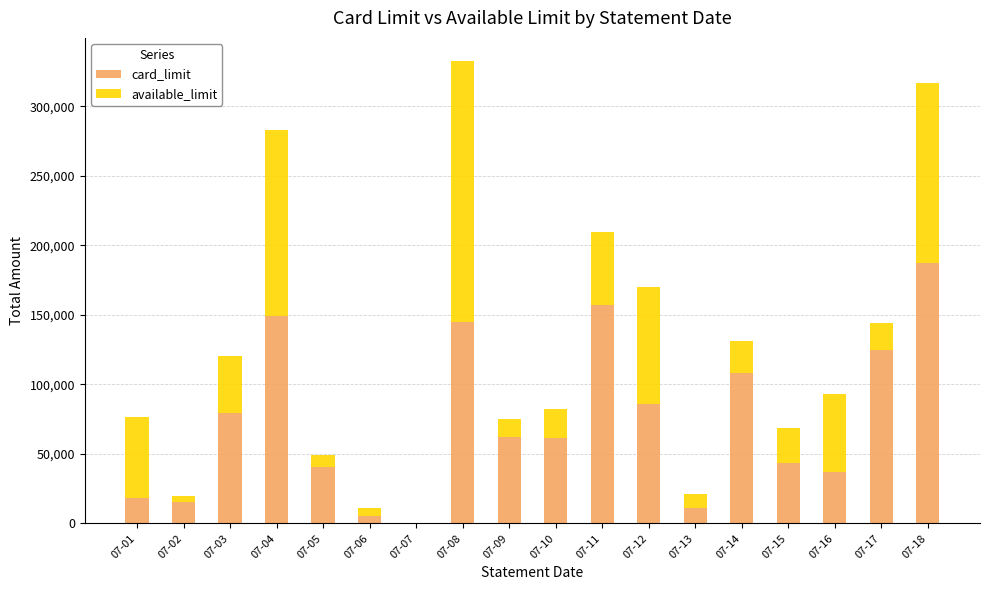

At which label does card_limit reach its peak?

07-18